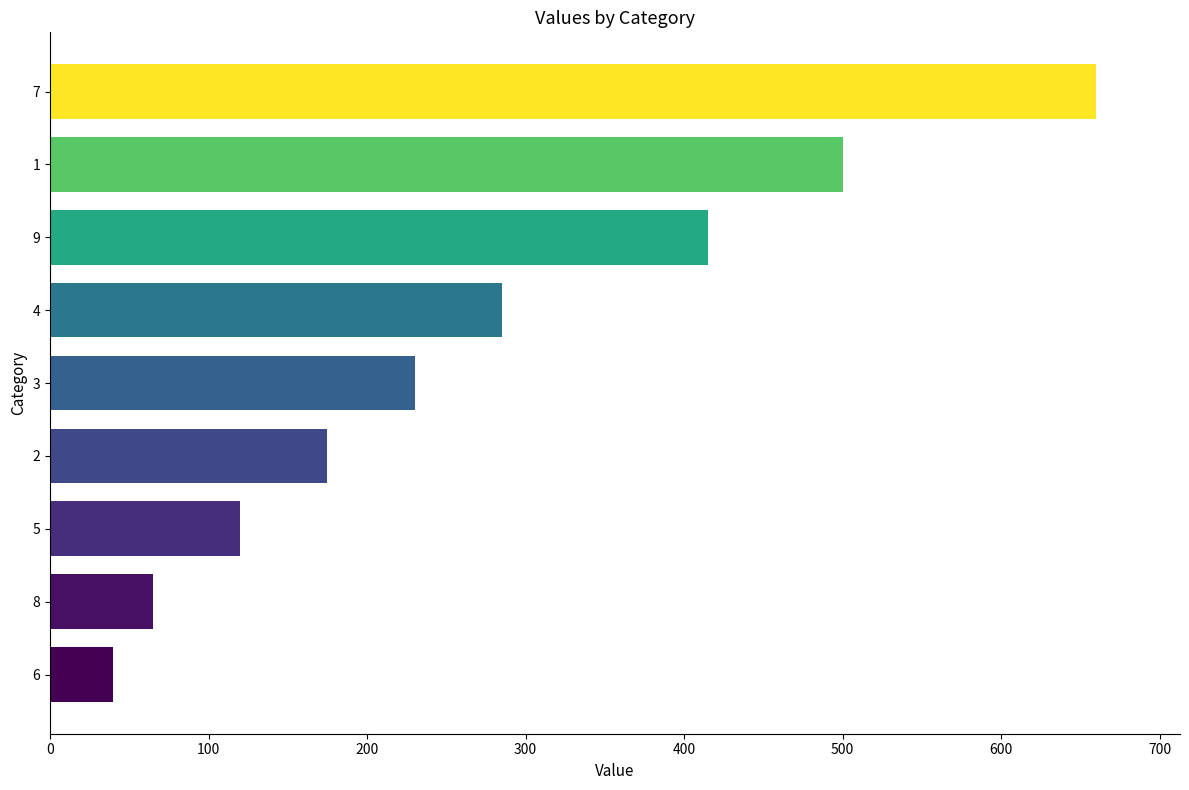

List the labels in order of value, largest first.

7, 1, 9, 4, 3, 2, 5, 8, 6